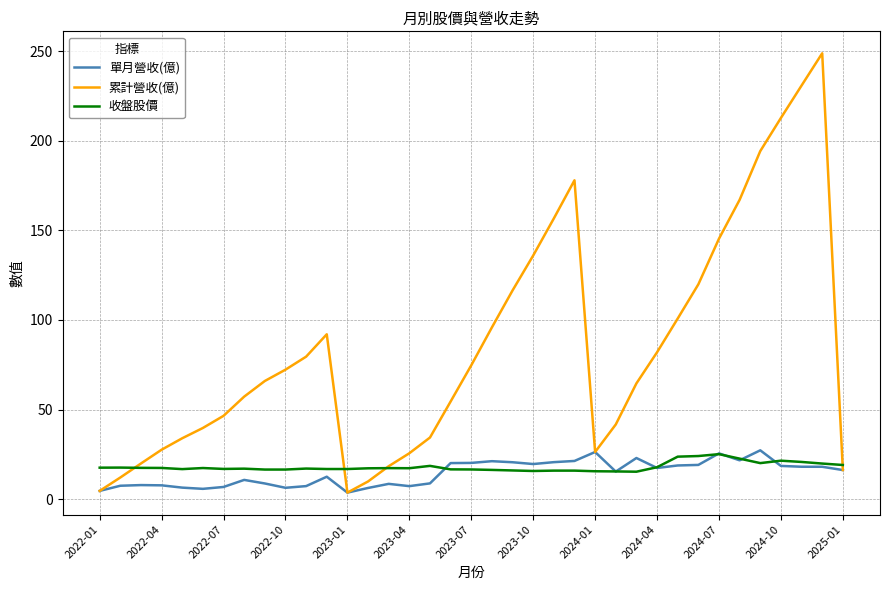

Which series has the largest total across all categories?

累計營收(億)